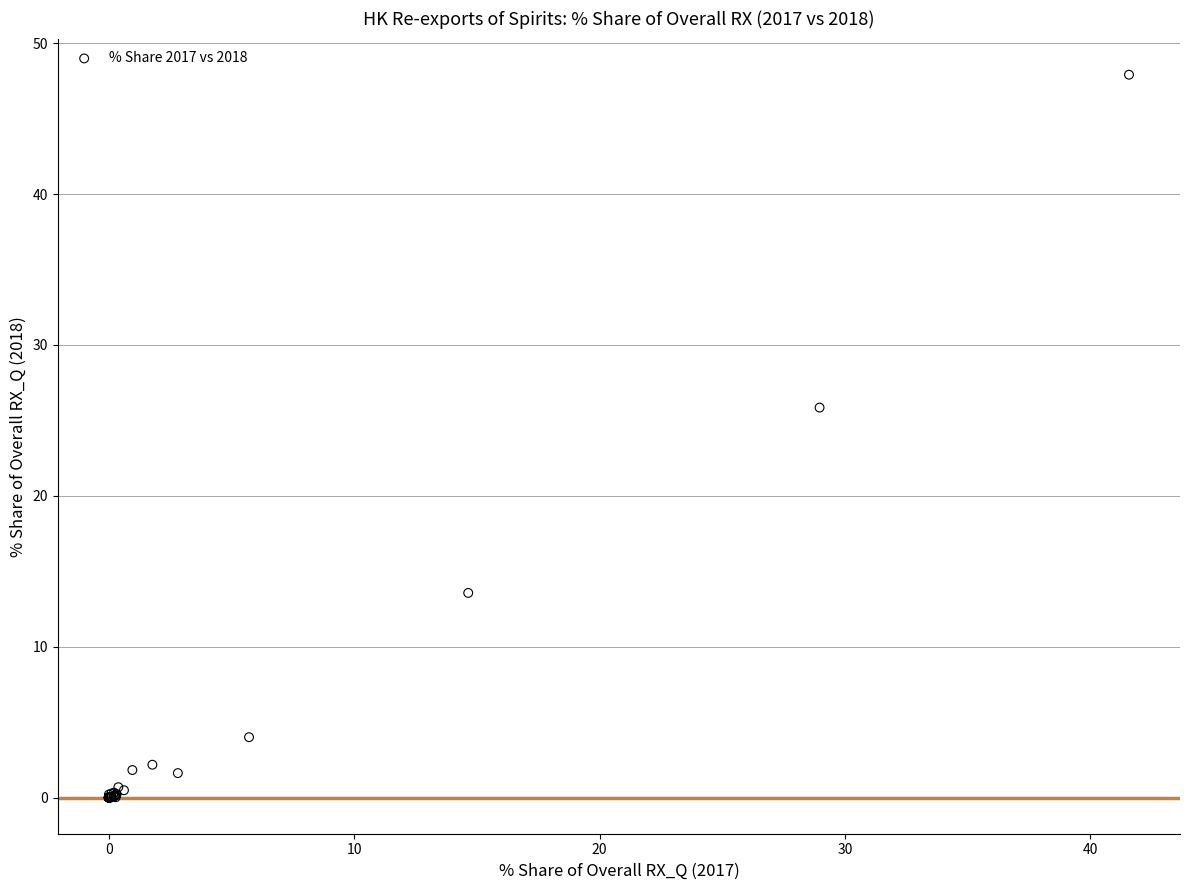

What Y value in the scatter plot is closest to 23?

25.8